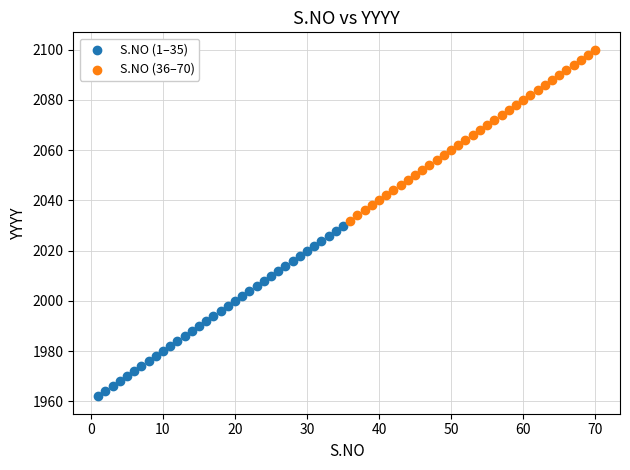

Which series reaches the maximum Y coordinate?

S.NO (36–70)